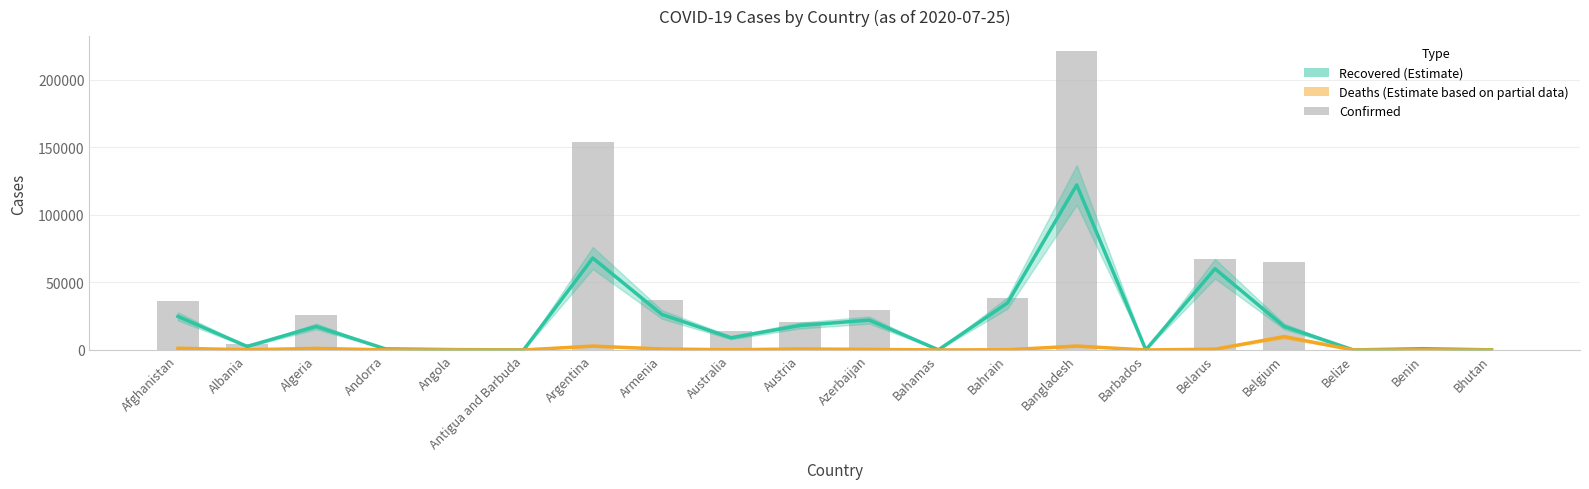

Rank the series by their maximum value, from highest to lowest.

Confirmed, Recovered, Deaths